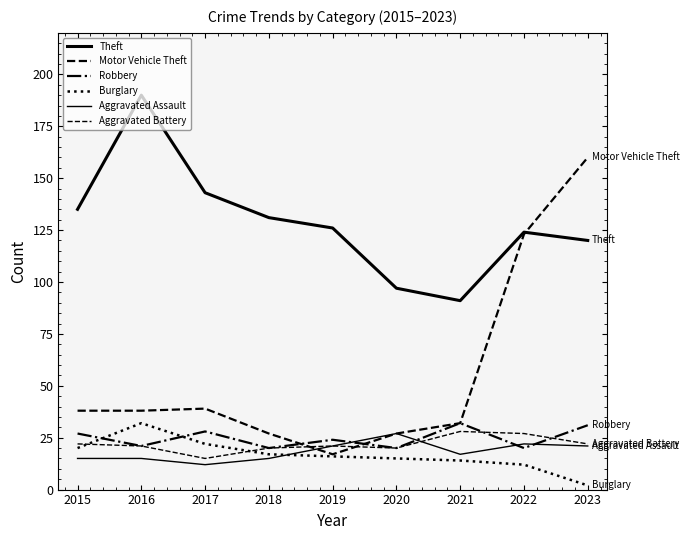

The Theft series shows 199 at 2018. True or false?

False